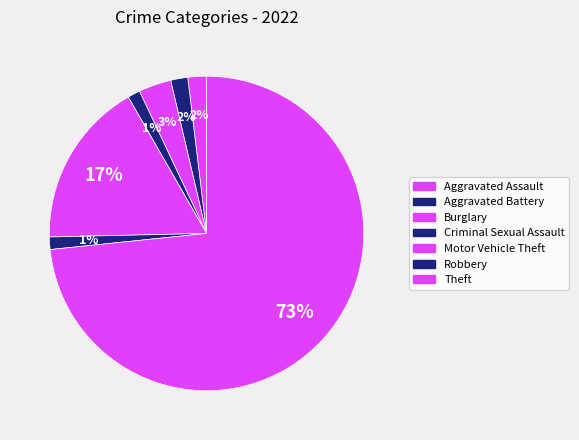

How many slices are in this pie chart?

7